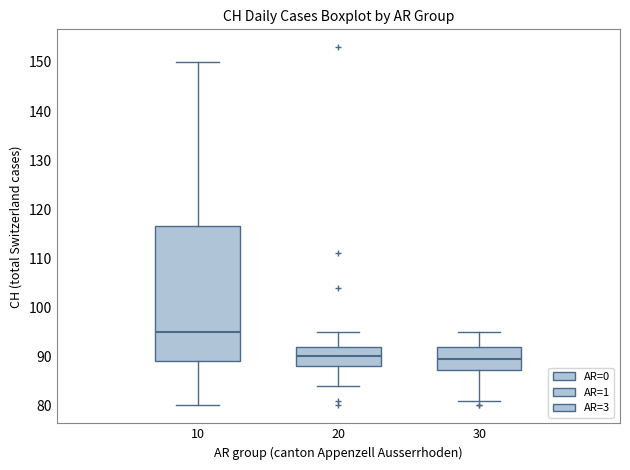

Where does the lower whisker of the box at x = 20 end on the y-axis? The values are not printed on the chart, so give them approximately, as read against the axis.

84